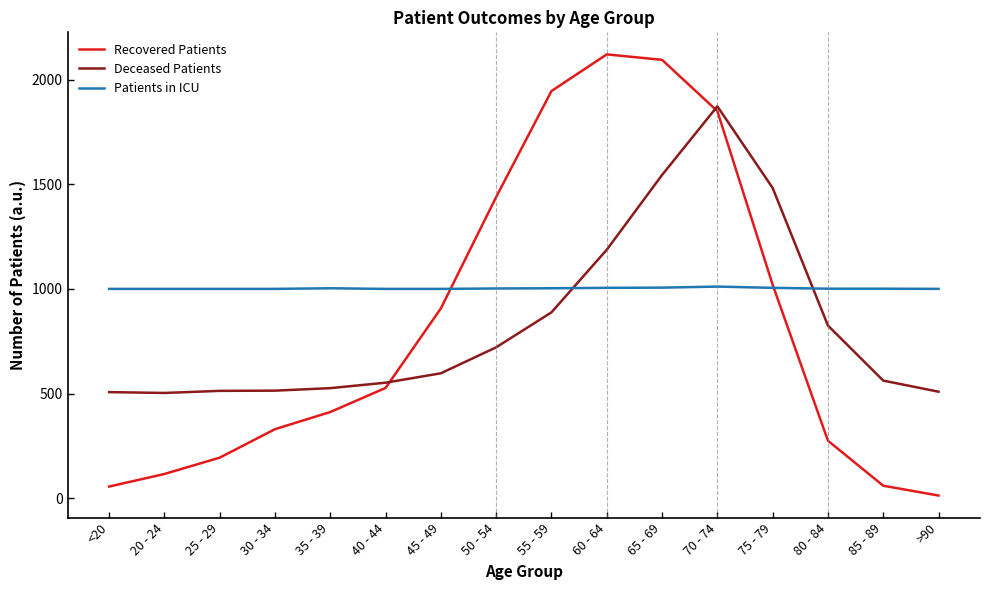

At how many categories does at least one series exceed 1323?

6